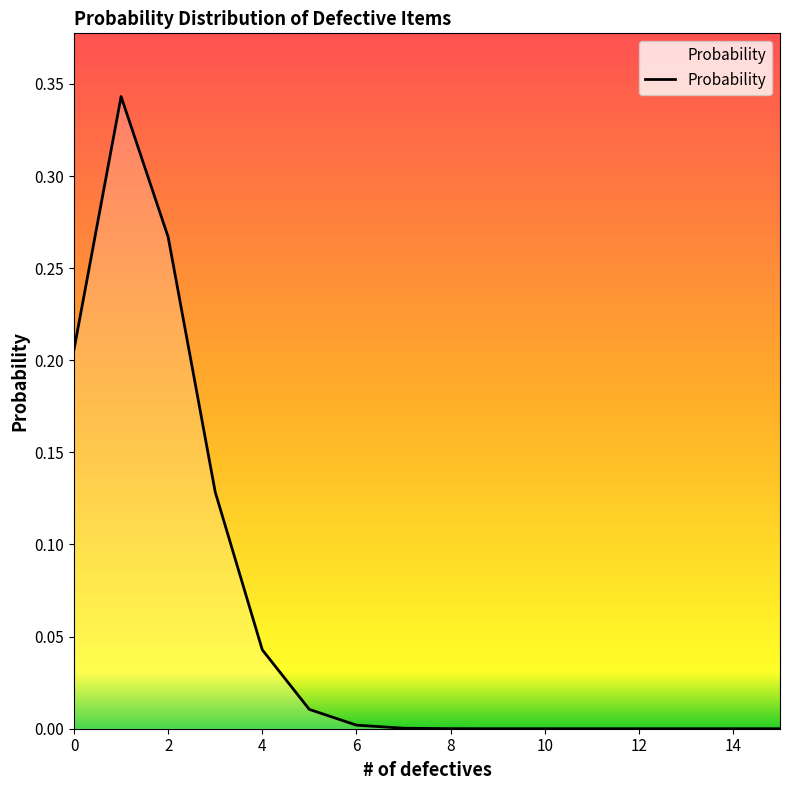

Is this an area chart (filled region under the line)?

Yes